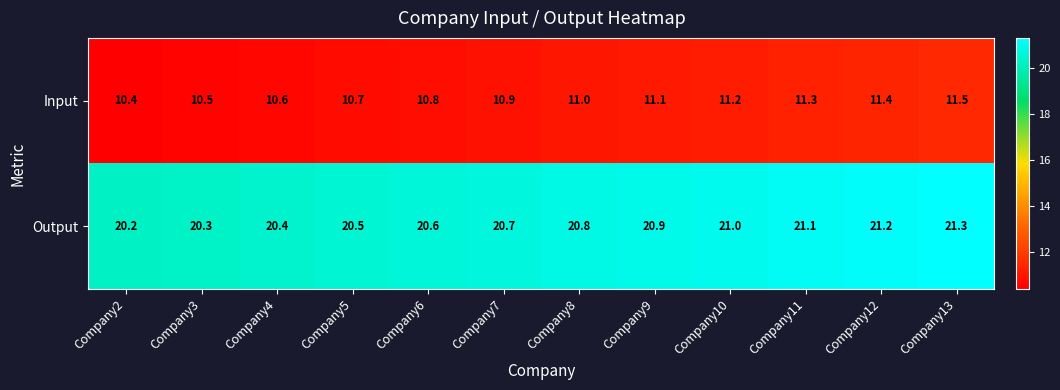

What is the greatest value displayed?

21.3